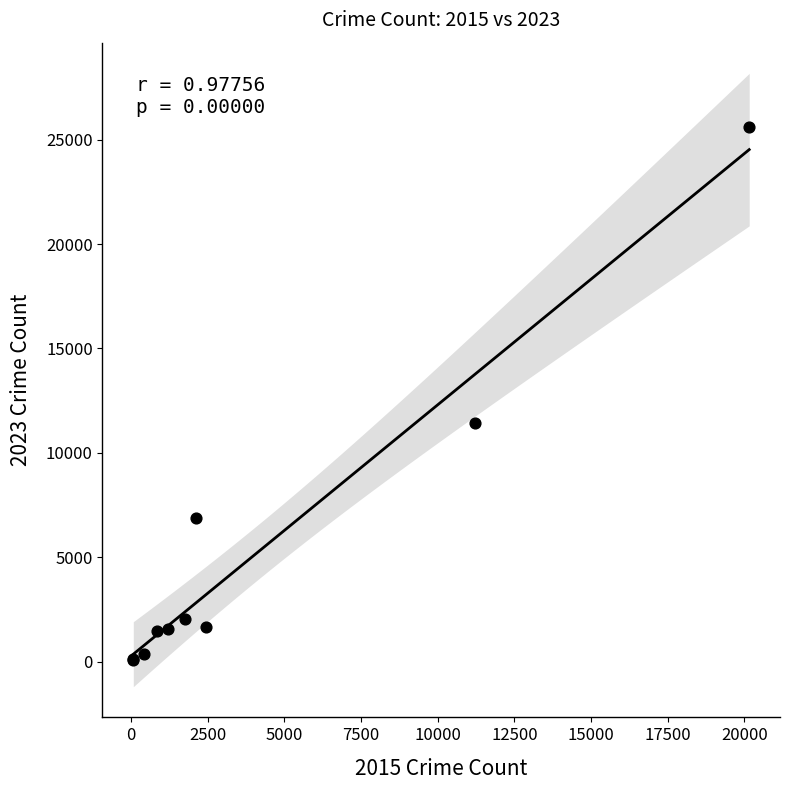

What Y value in the scatter plot is closest to 12858?

11440